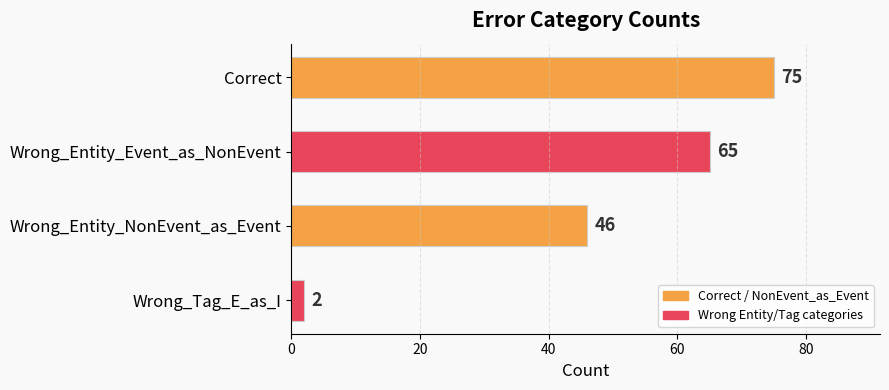

Rank the categories by value from lowest to highest.

Wrong_Tag_E_as_I, Wrong_Entity_NonEvent_as_Event, Wrong_Entity_Event_as_NonEvent, Correct